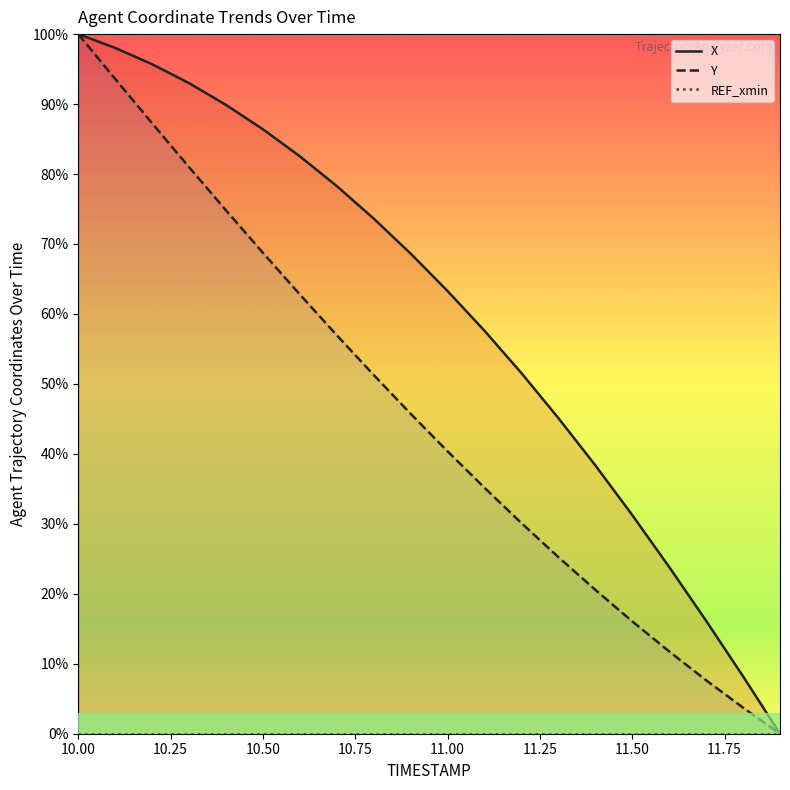

What is the value of the X point at the 12th from the left?

57.6